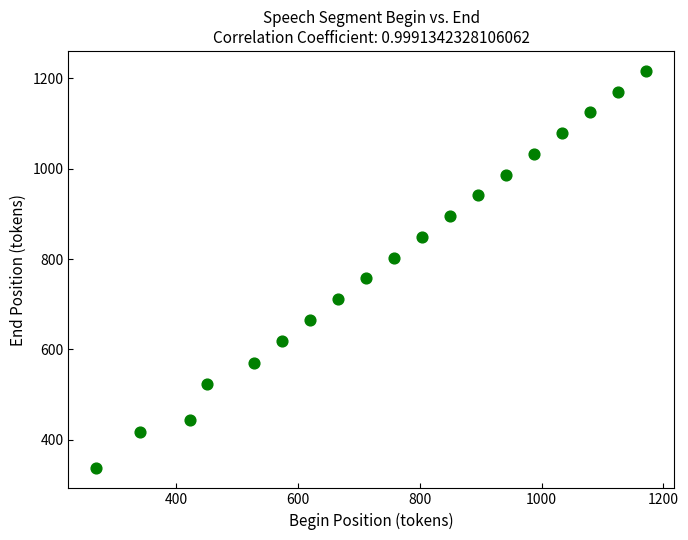

What is the range of X values (max minus min)?

904